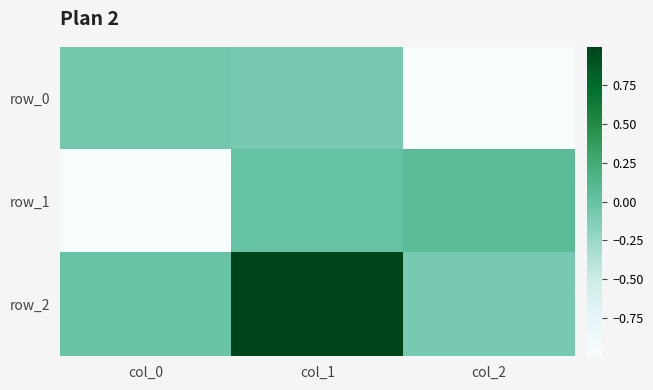

The value of row_1 at col_2 is 0.1. True or false?

True